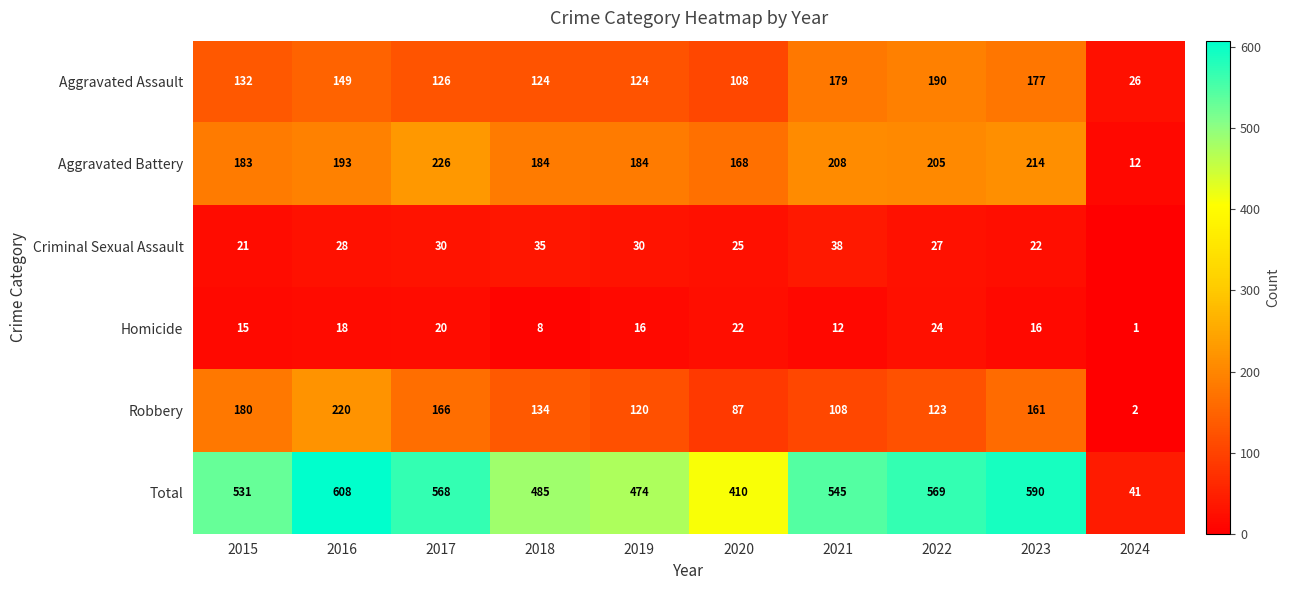

At which label is Total closest to 324?

2020